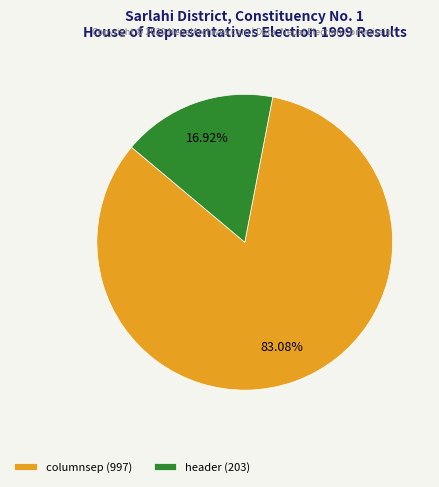

How many segments does this pie chart have?

2